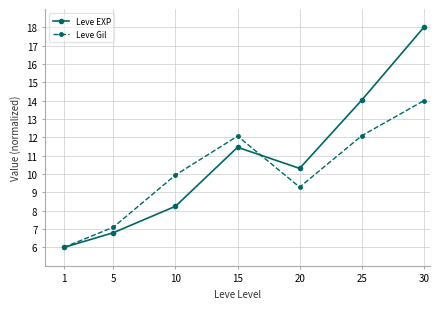

What are all the series names shown in the legend?

Leve EXP, Leve Gil